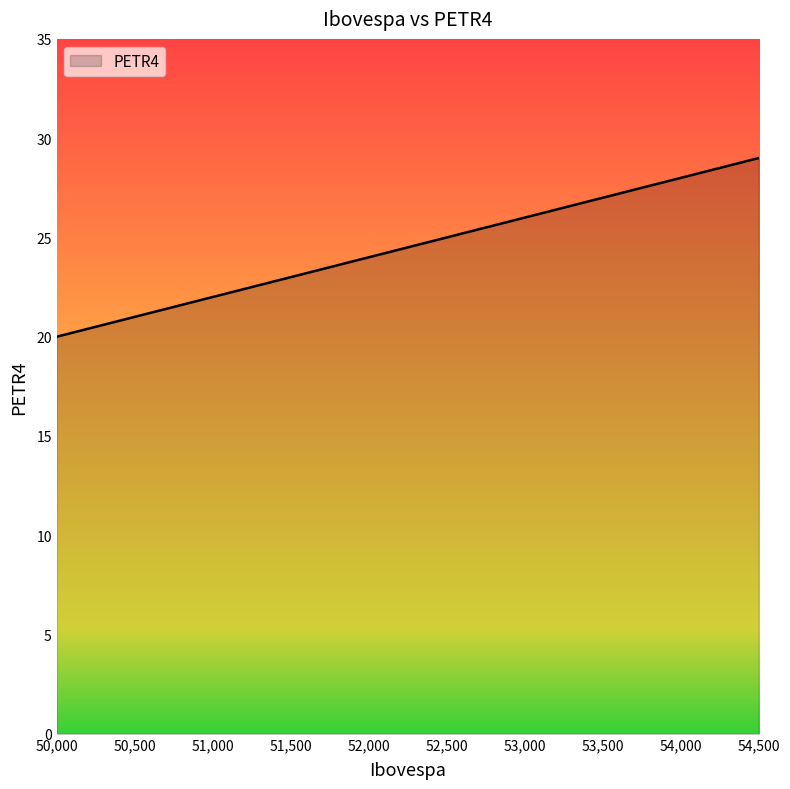

What is the approximate value at 53,500?

27